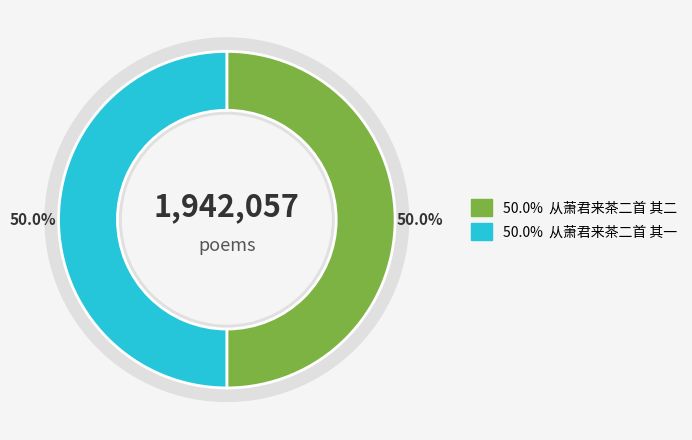

Approximately how many times larger is the value at 从萧君来茶二首 其一 compared to 从萧君来茶二首 其二?

1.0